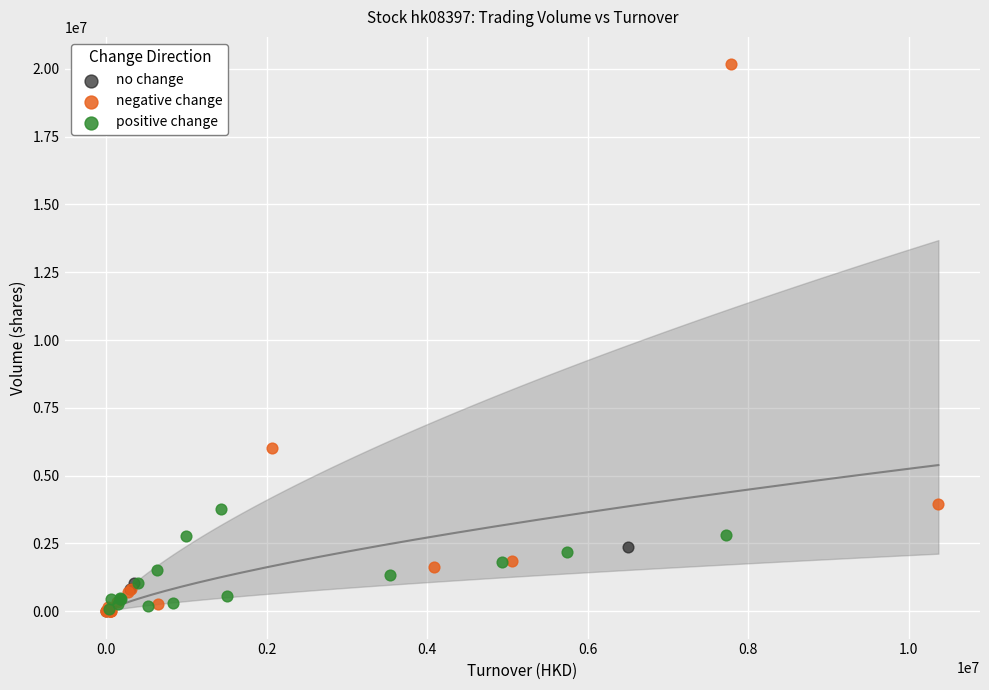

What are all the series names shown in the legend?

no change, negative change, positive change